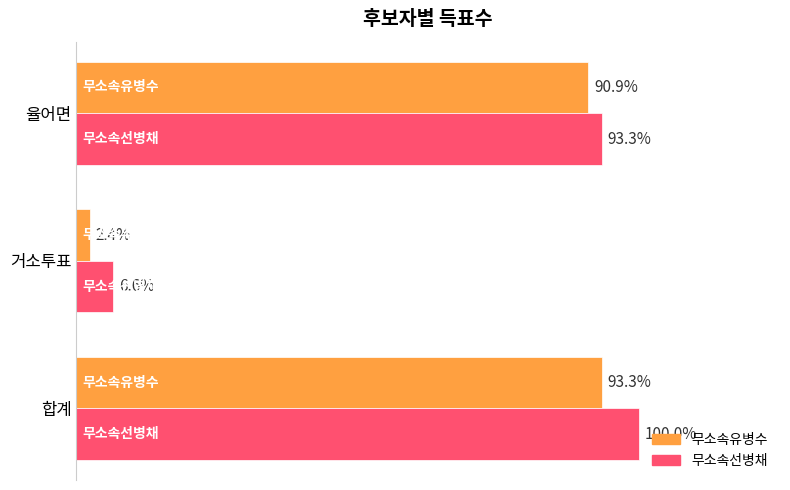

What are all the series names shown in the legend?

무소속유병수, 무소속선병채